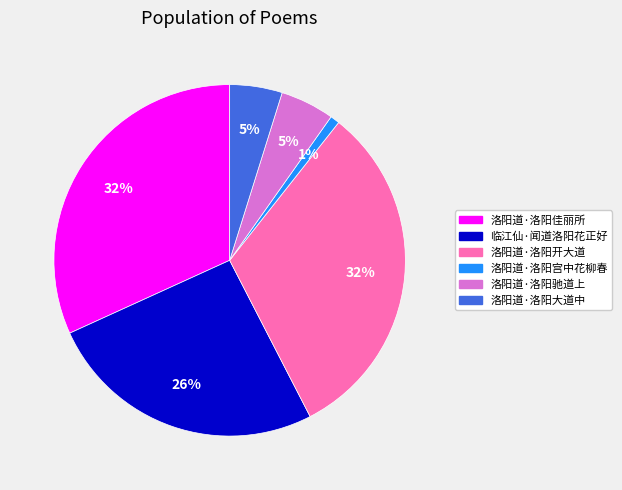

To the nearest percent, what is the combined percentage of 洛阳道·洛阳宫中花柳春 and 临江仙·闻道洛阳花正好?

27%